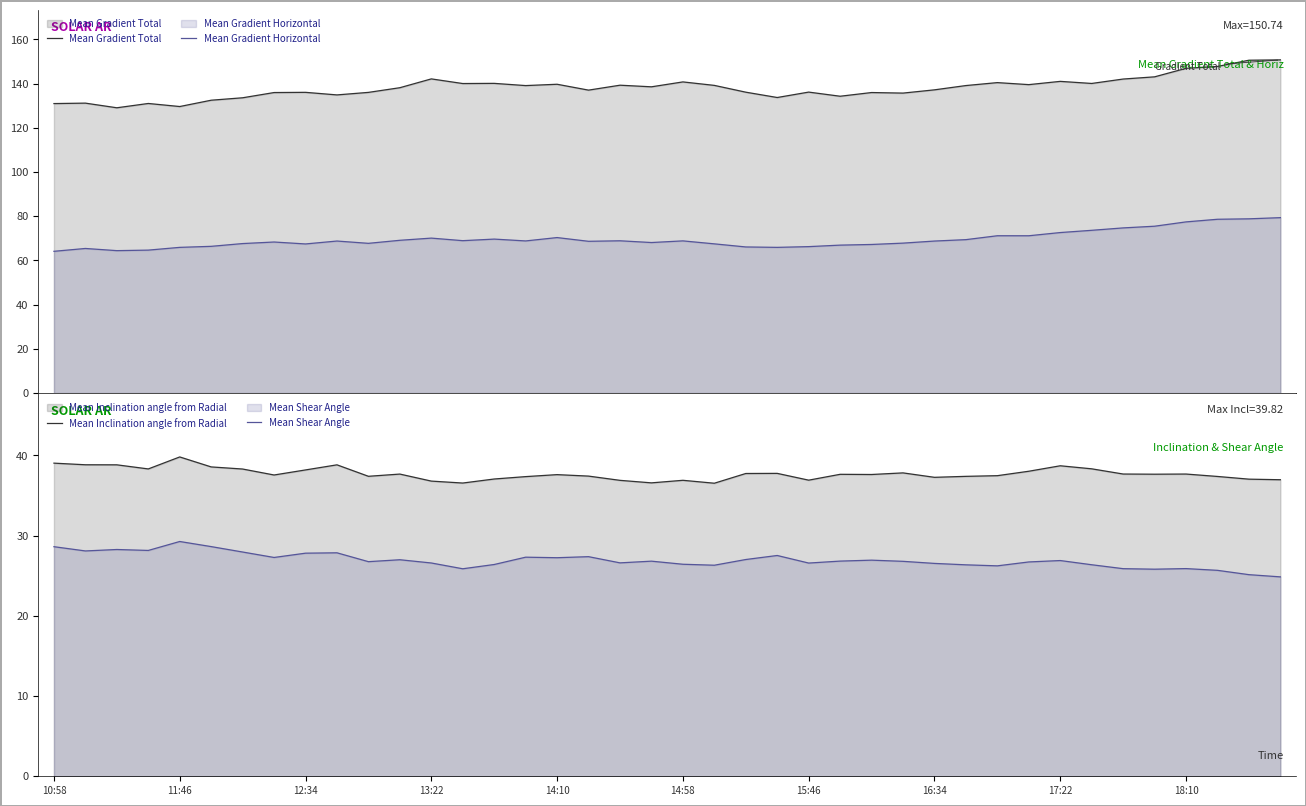

What is the maximum value for Mean Gradient Total?

150.7